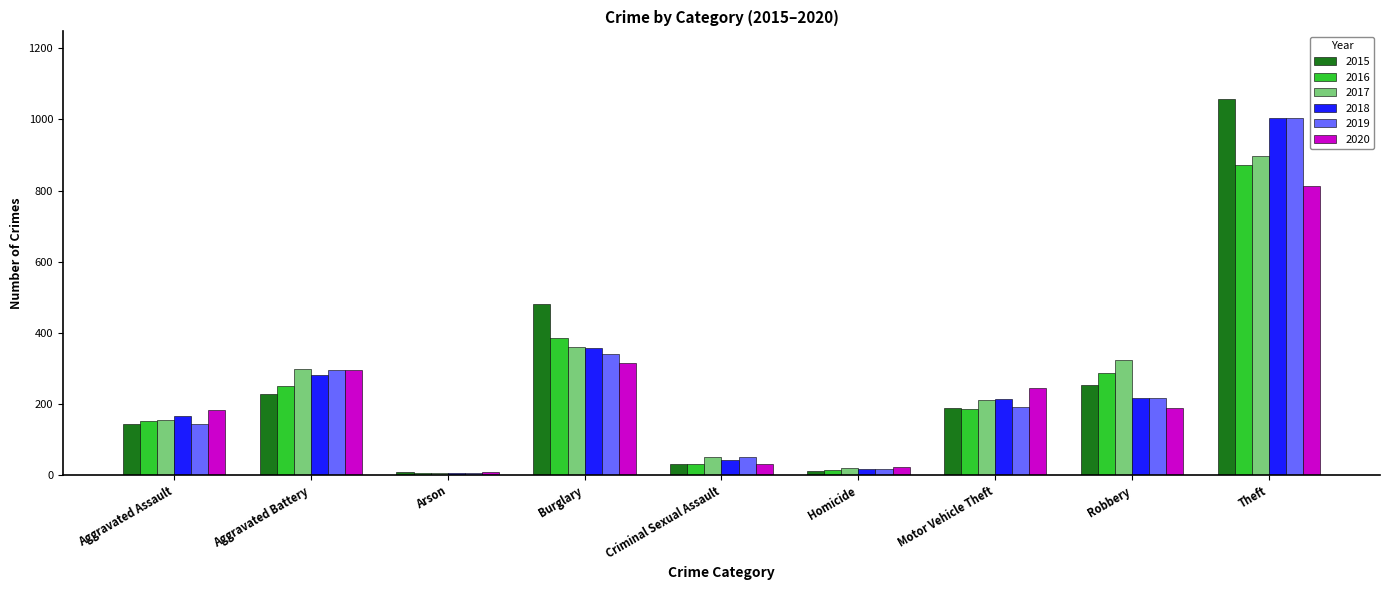

The value of 2019 at Burglary is 127. True or false?

False